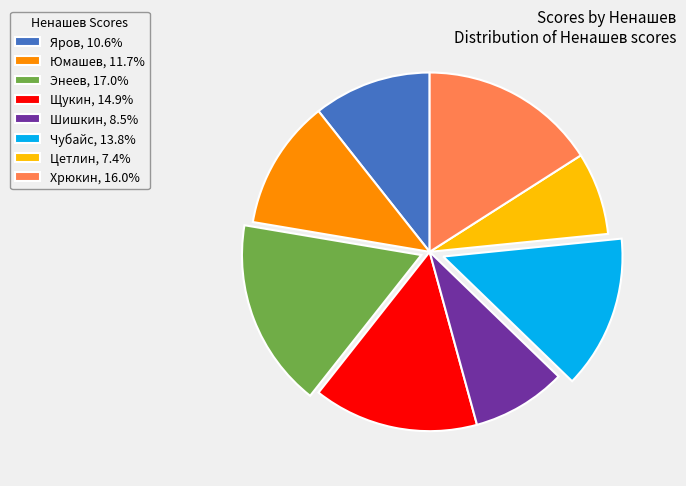

How many slices are in this pie chart?

8